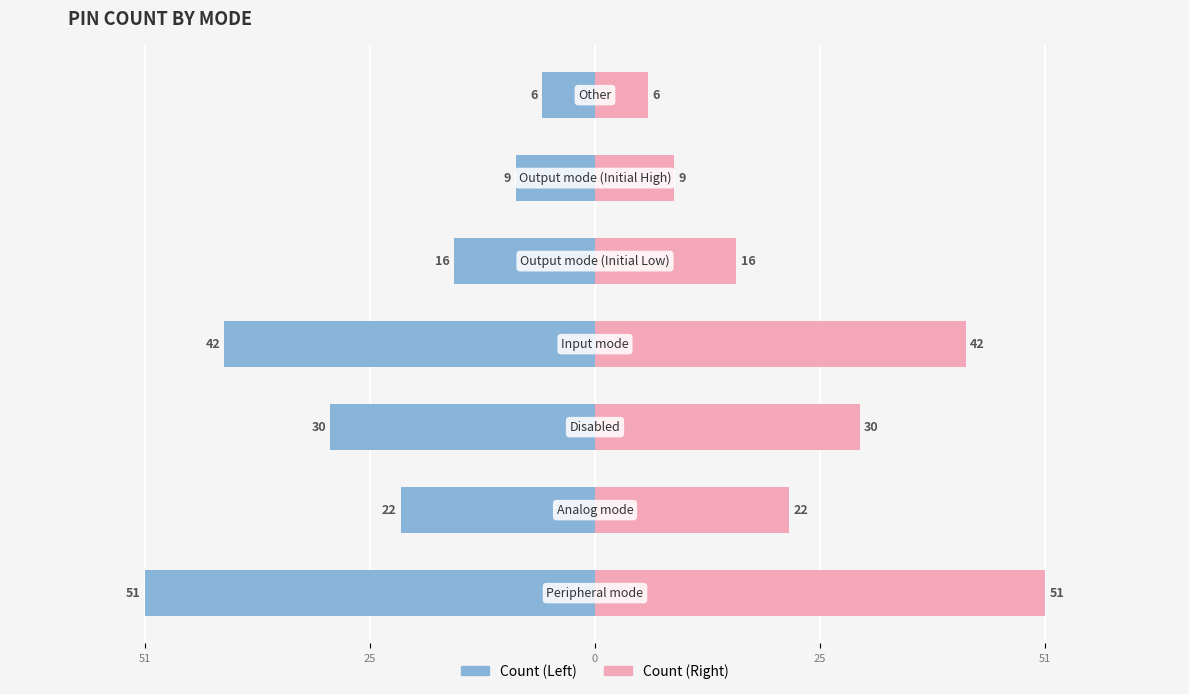

Which series has the largest total across all categories?

Right